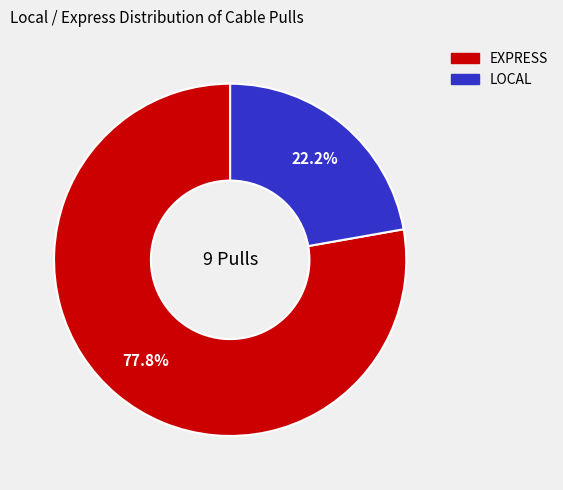

Combined, what portion of the pie is EXPRESS and LOCAL?

100.0%